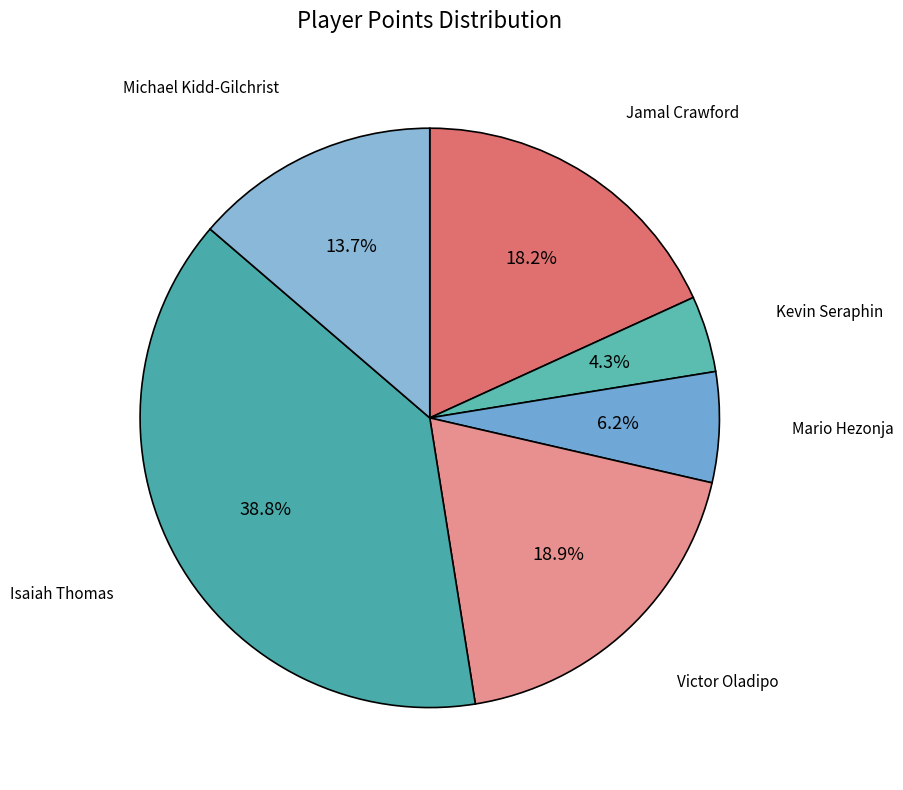

How many slices are in this pie chart?

6